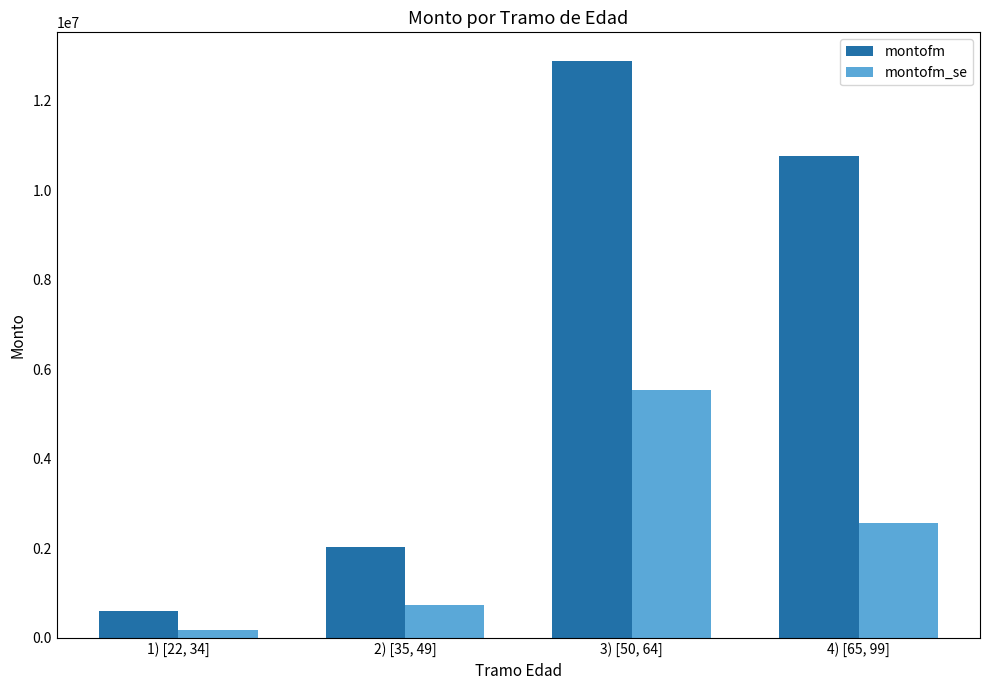

How many bars are there in total?

8